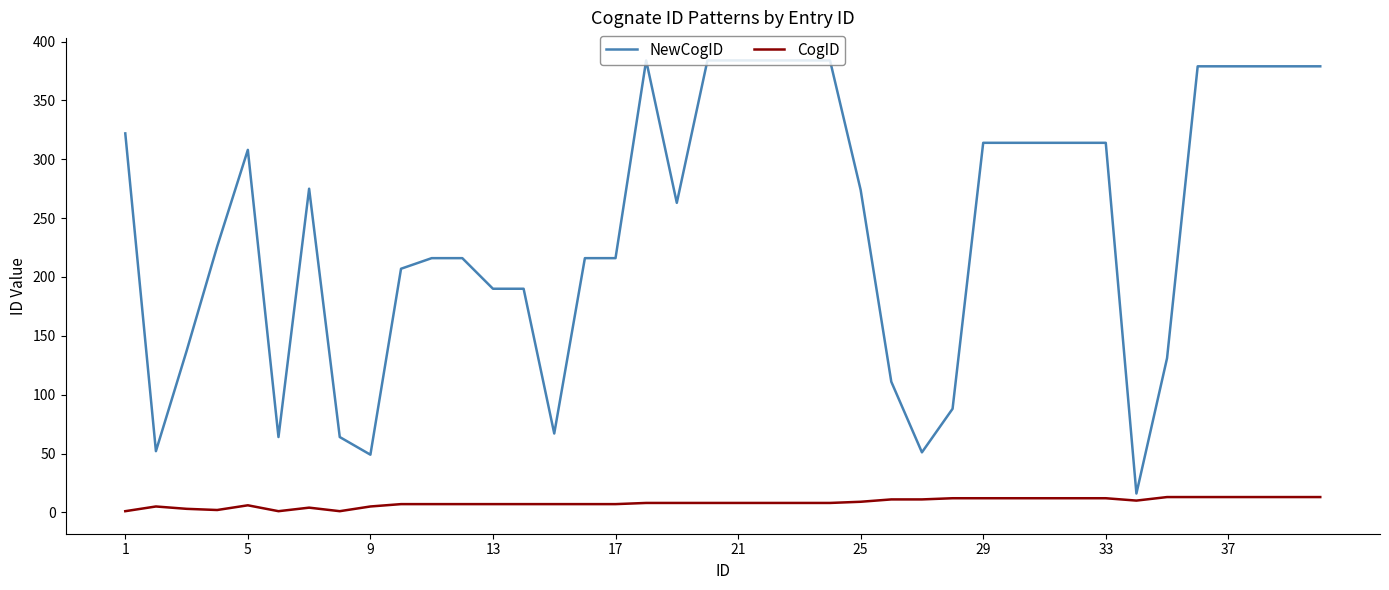

What are all the series names shown in the legend?

NewCogID, CogID